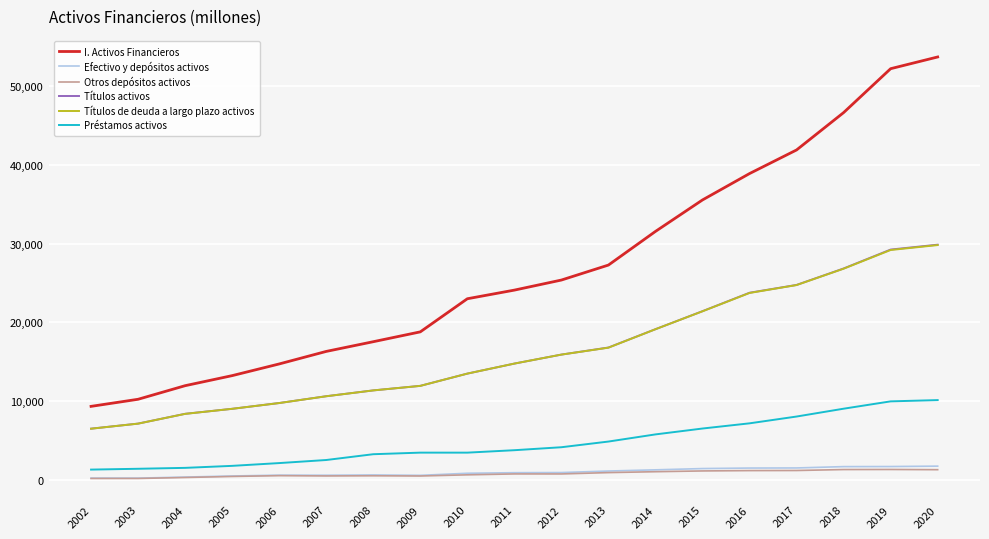

True or false: Títulos de deuda a largo plazo activos and Efectivo y depósitos activos intersect in this chart.

False